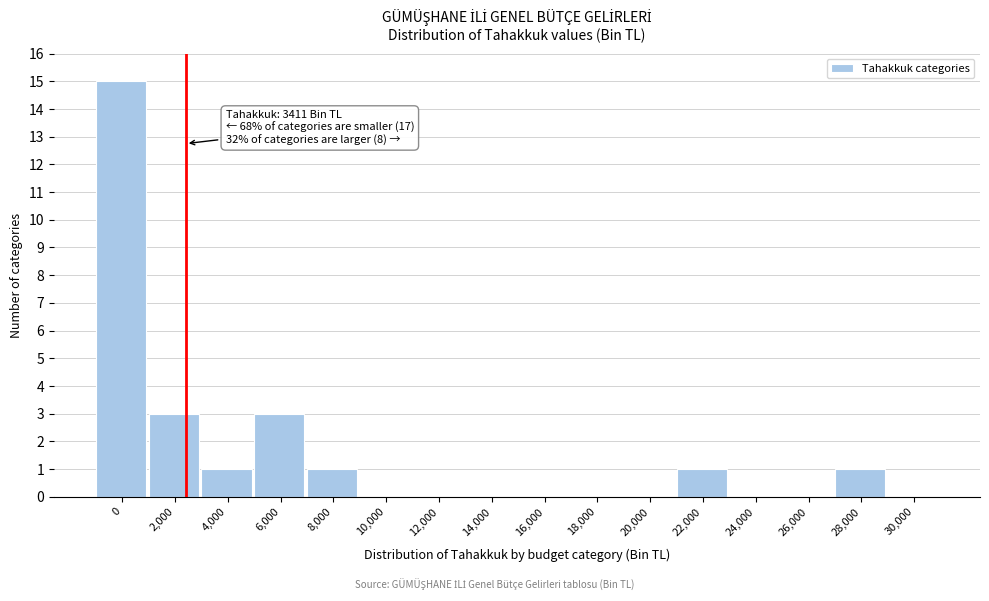

Reading left to right, transcribe all the data shown in this chart.

0=15	2,000=3	4,000=1	6,000=3	8,000=1	10,000=0	12,000=0	14,000=0	16,000=0	18,000=0	20,000=0	22,000=1	24,000=0	26,000=0	28,000=1	30,000=0